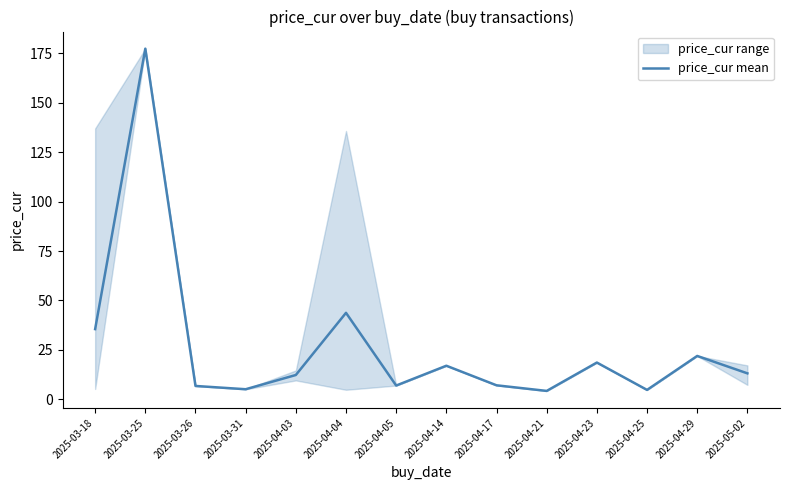

Rank the categories by value from highest to lowest.

2025-03-25, 2025-04-04, 2025-03-18, 2025-04-29, 2025-04-23, 2025-04-14, 2025-05-02, 2025-04-03, 2025-04-17, 2025-04-05, 2025-03-26, 2025-03-31, 2025-04-25, 2025-04-21